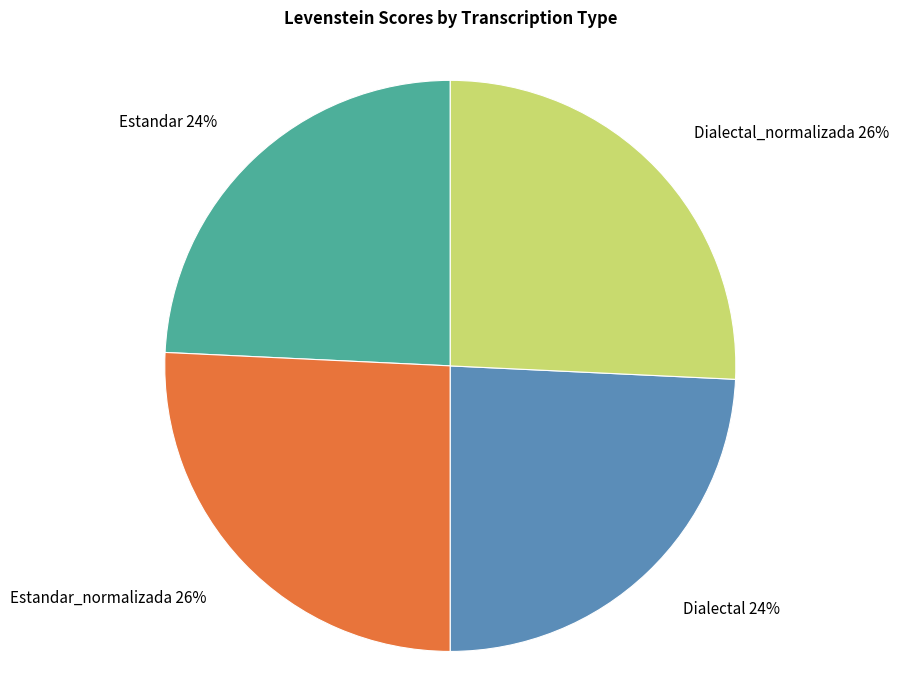

Count the number of slices in the pie.

4